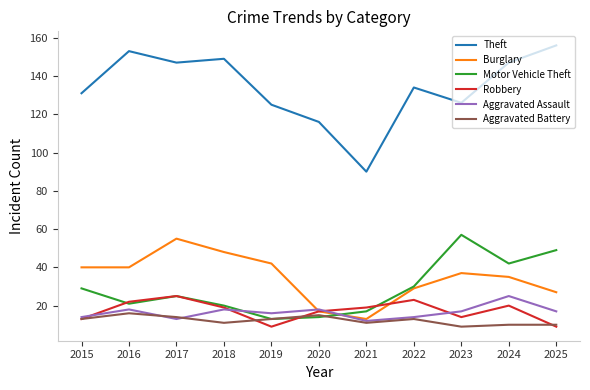

At which label is Robbery closest to 17?

2020